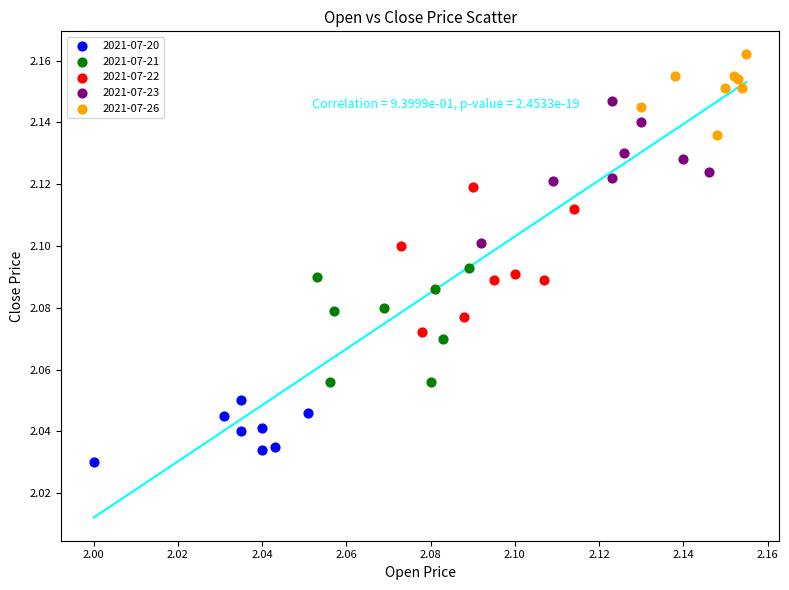

Which series reaches the minimum Y coordinate?

2021-07-20